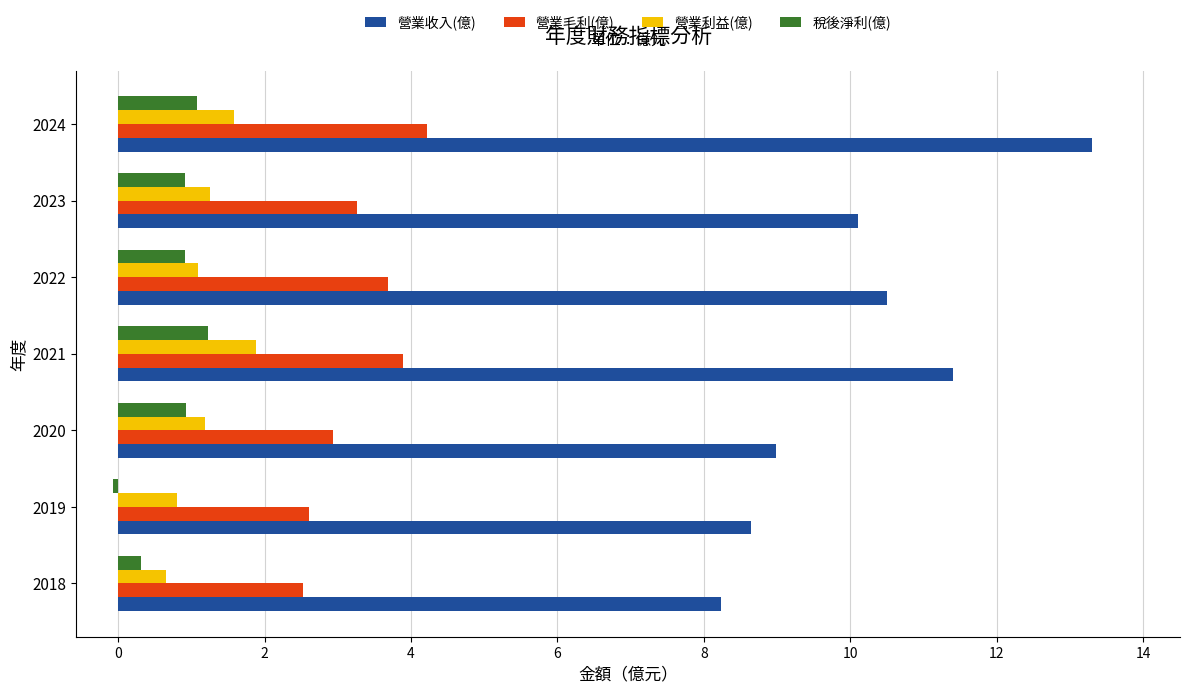

Which category has the highest value across all series?

2024